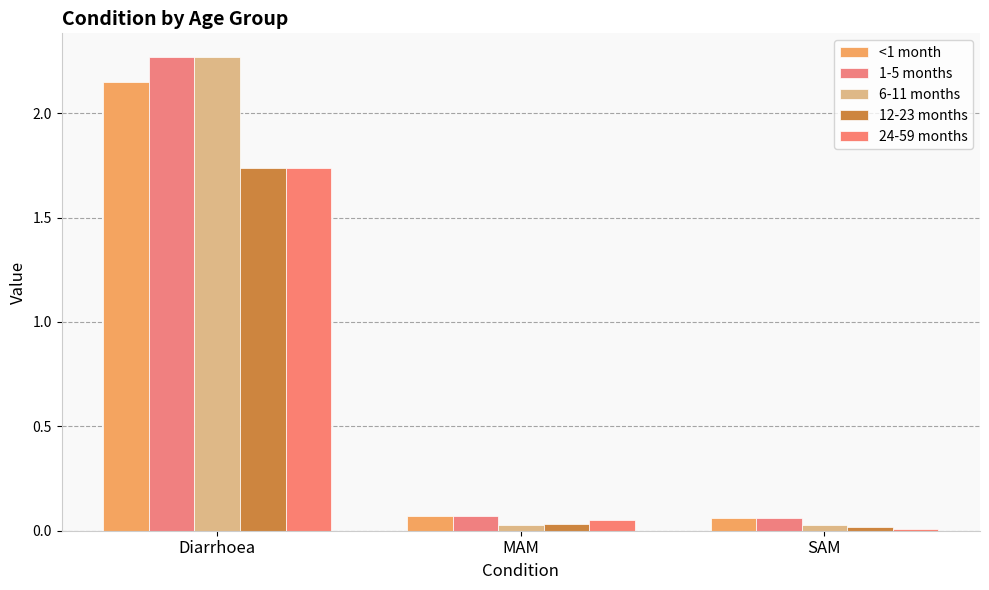

Count the number of data series in this chart.

5